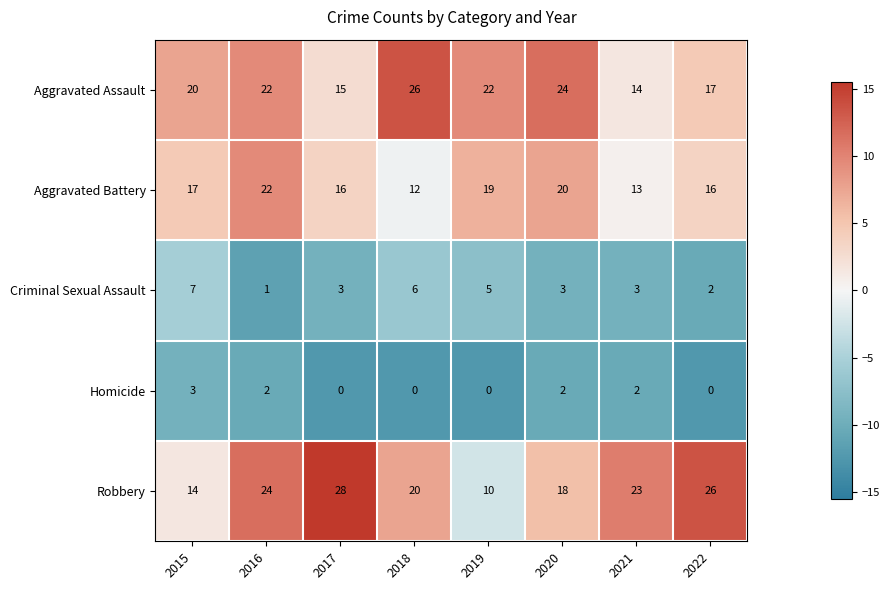

What is the sum of all Homicide values?

9